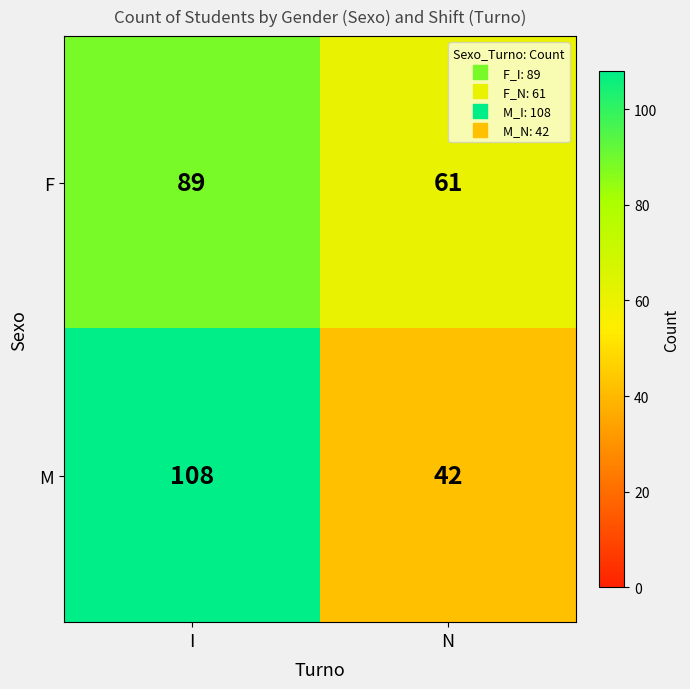

Between I and N, which series saw the biggest shift?

M